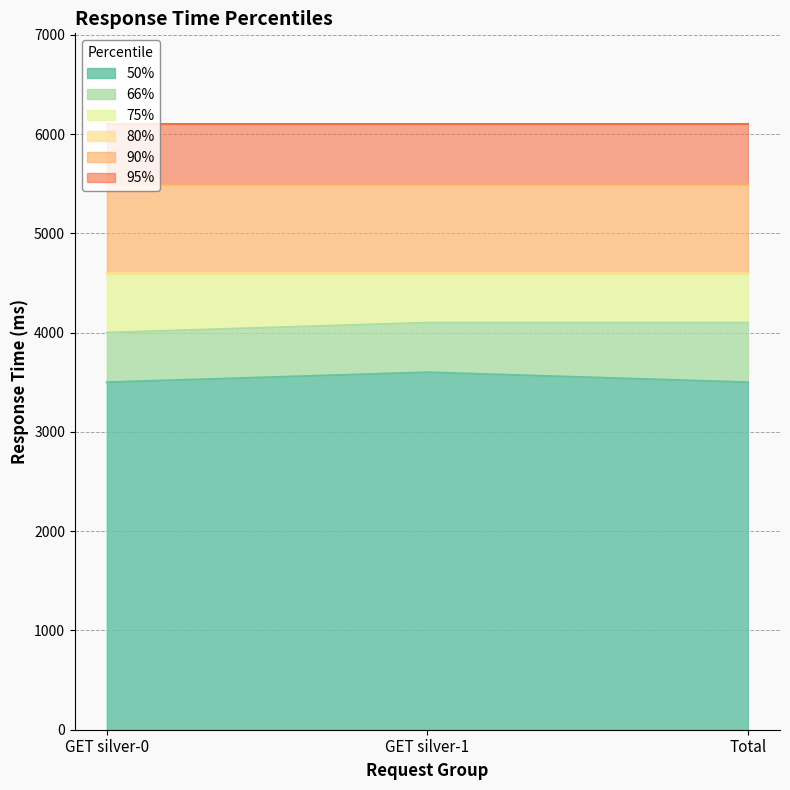

The 50% series shows 3500 at GET silver-0. True or false?

True